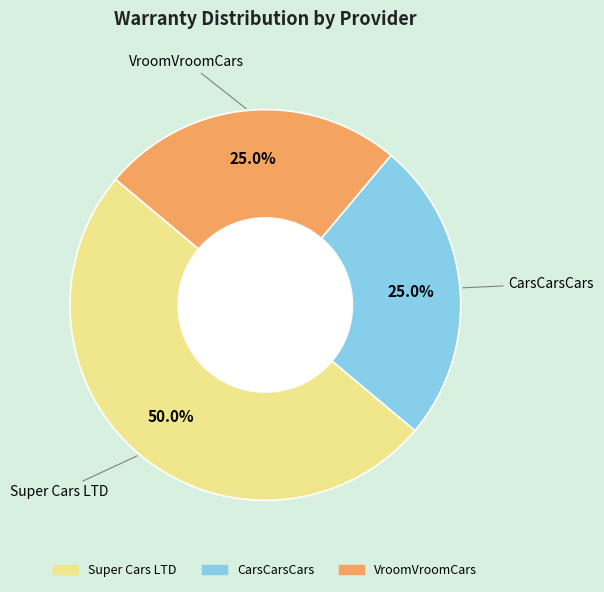

Does VroomVroomCars represent more than half of the total?

No